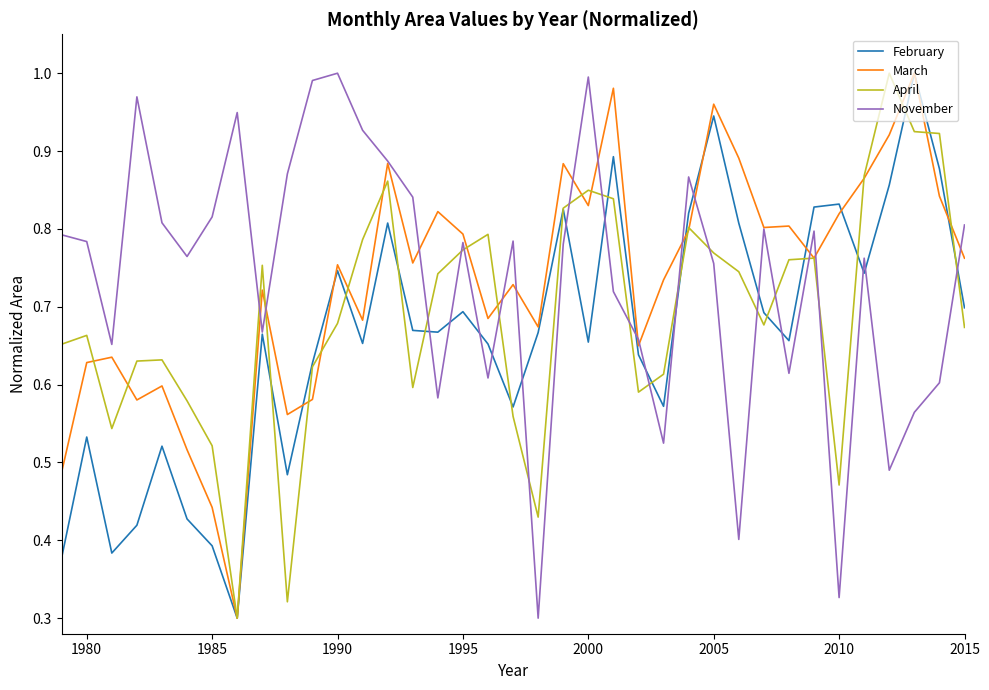

True or false: November and April intersect in this chart.

True